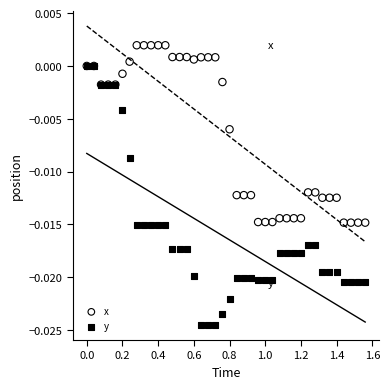

Which series has the widest spread of Y values?

y